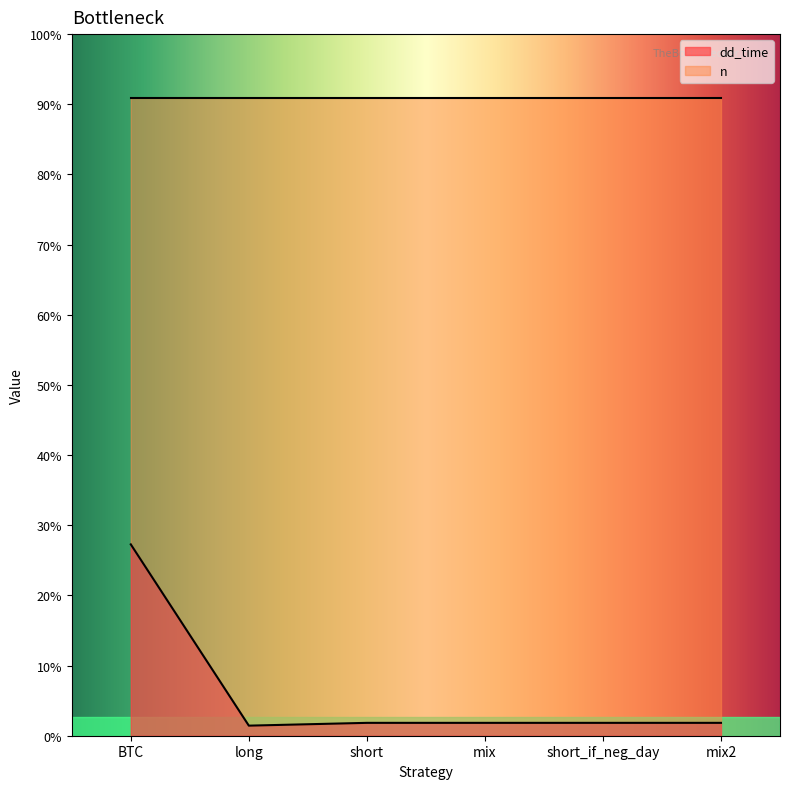

True or false: the data shows 574.8 at BTC.

True